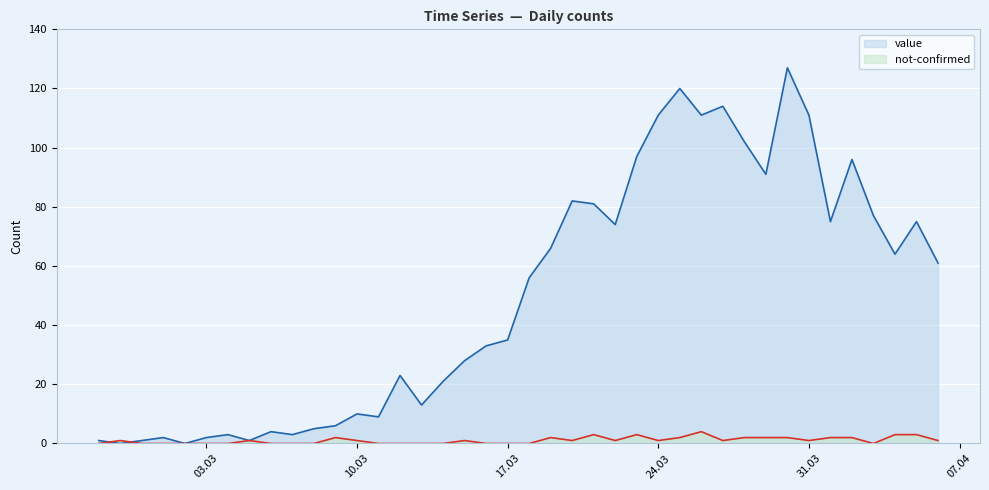

How many lines are shown in the chart?

2